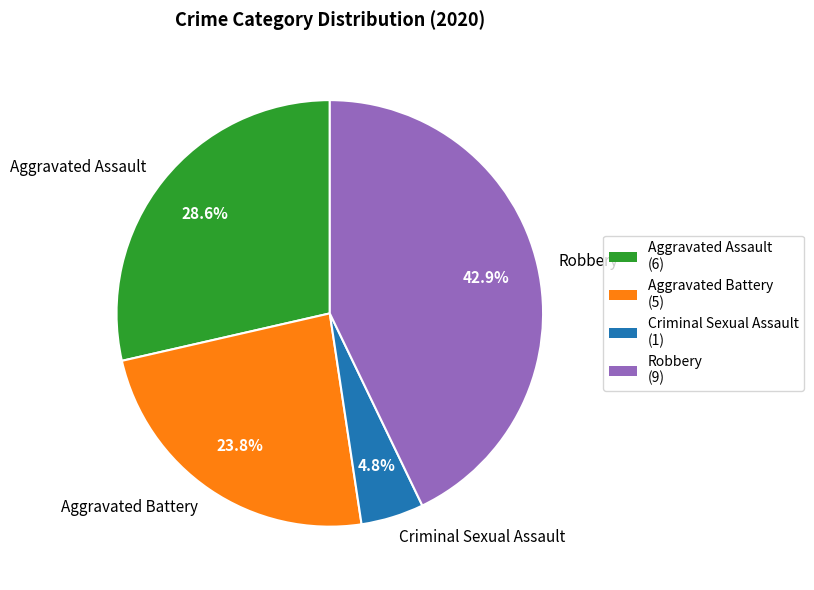

How many segments does this pie chart have?

4